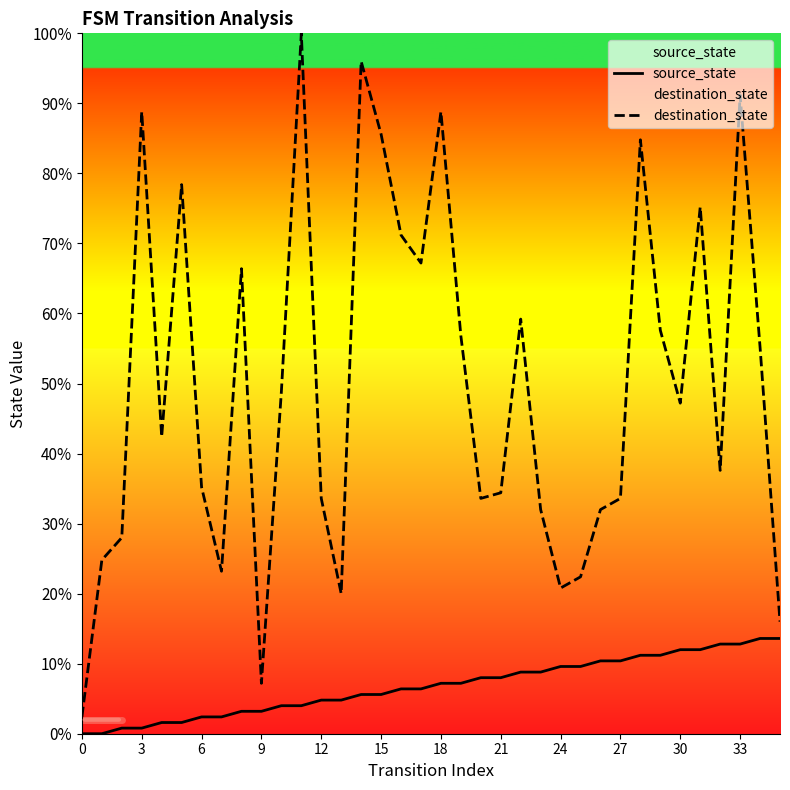

What are all the series names shown in the legend?

source_state, destination_state